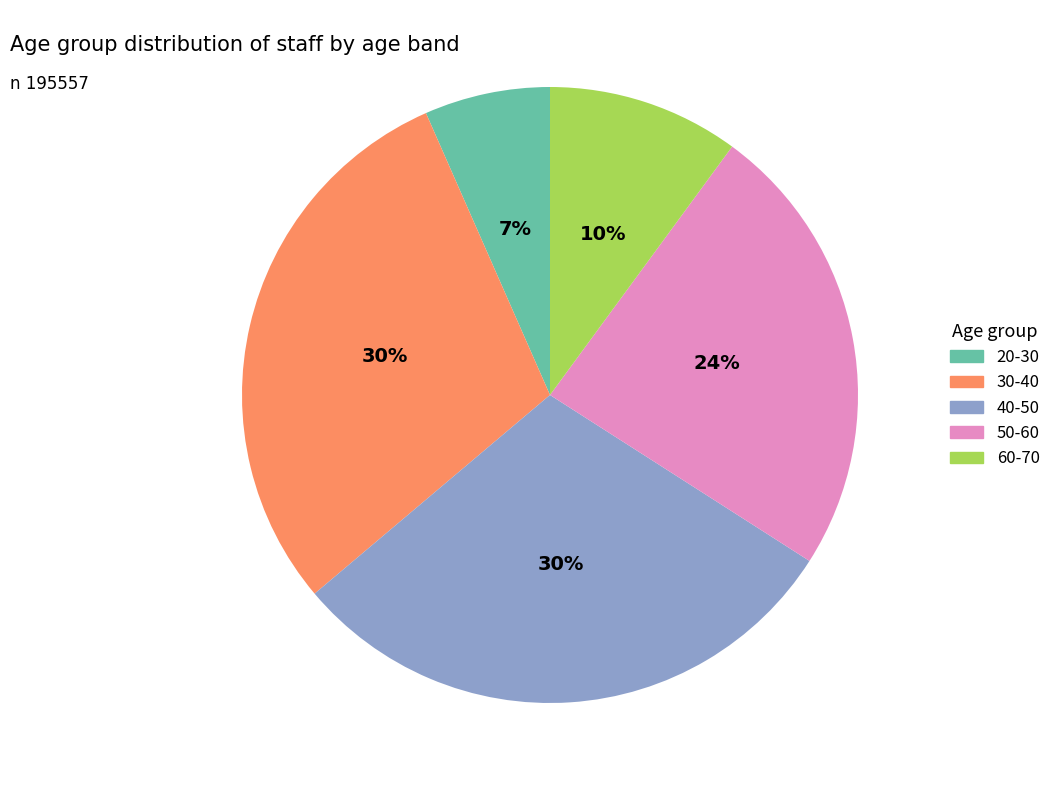

Combined, do 60-70 and 20-30 account for over 50%?

No